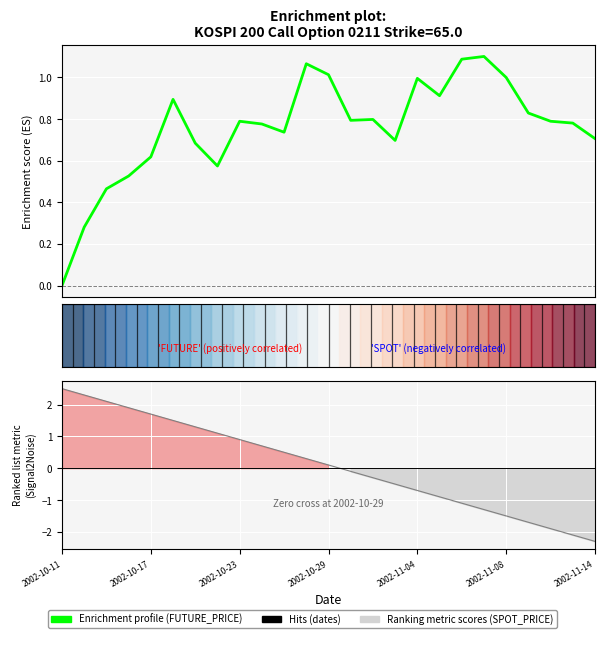

What is the total value across all series at 15?

0.2